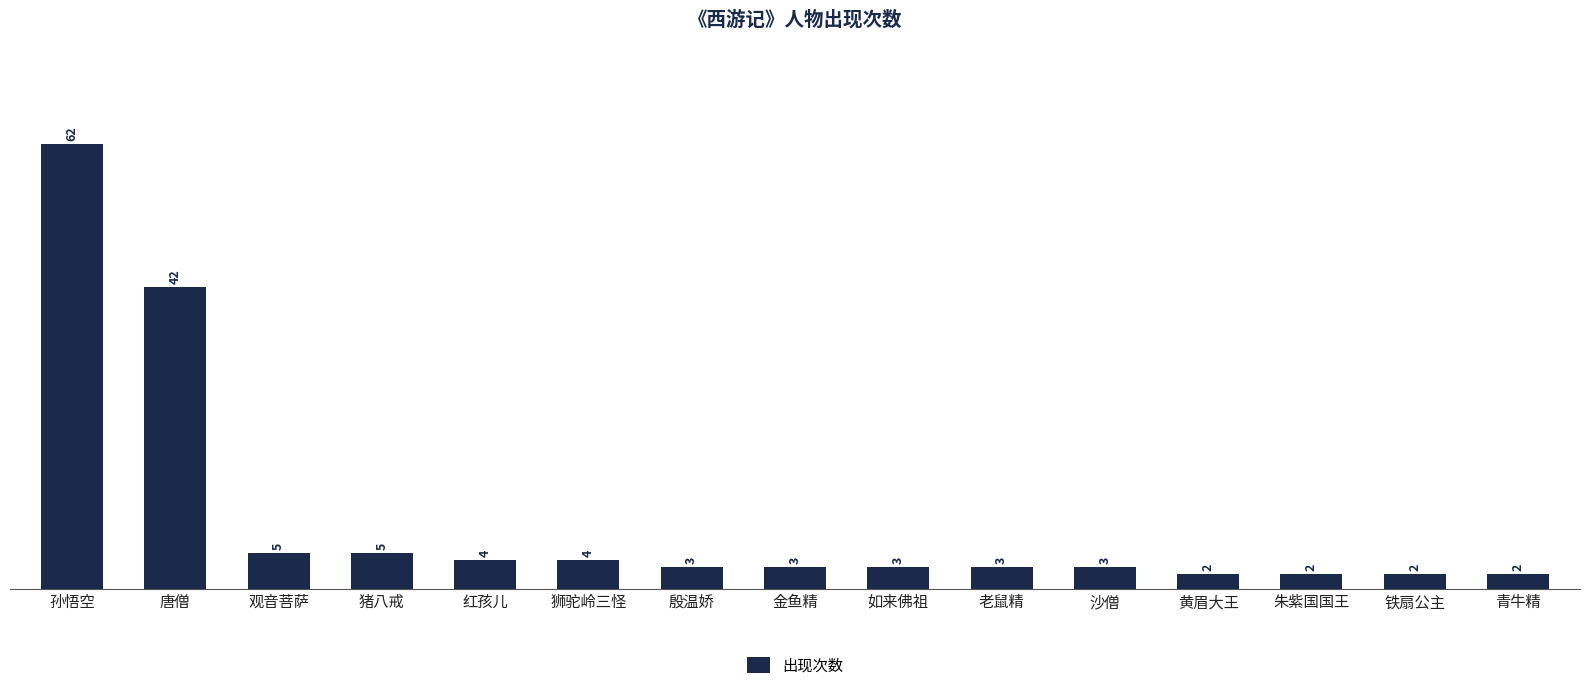

Which has a higher value, 狮驼岭三怪 or 殷温娇?

狮驼岭三怪